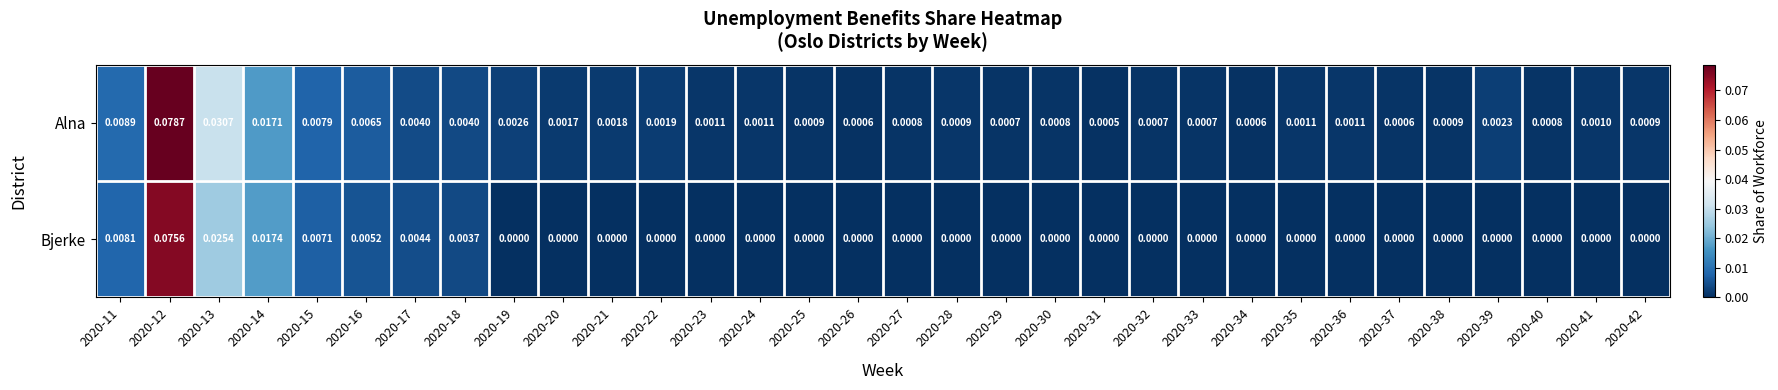

Is the value of Alna at 2020-33 greater than the value of Bjerke at 2020-35?

Yes